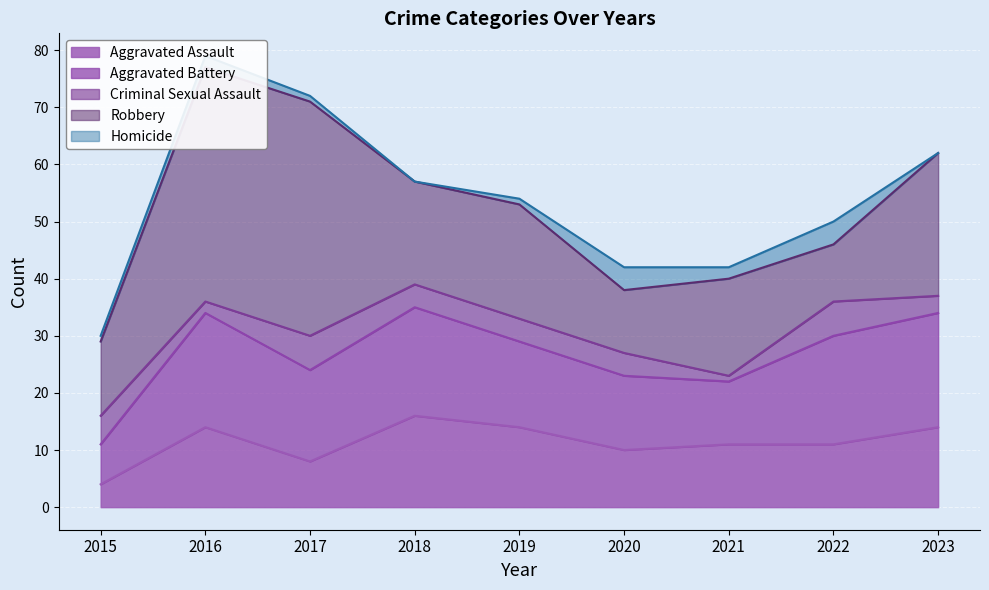

The Criminal Sexual Assault series shows 5 at 2023. True or false?

False